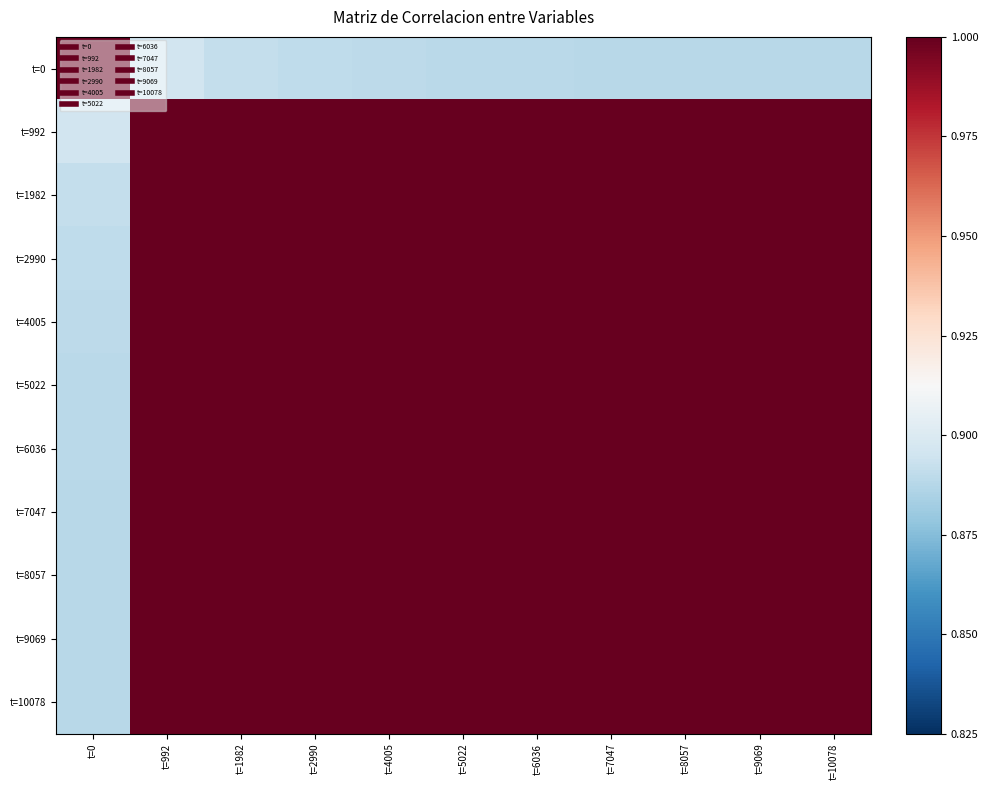

Which series has the largest range (max minus min)?

t=0